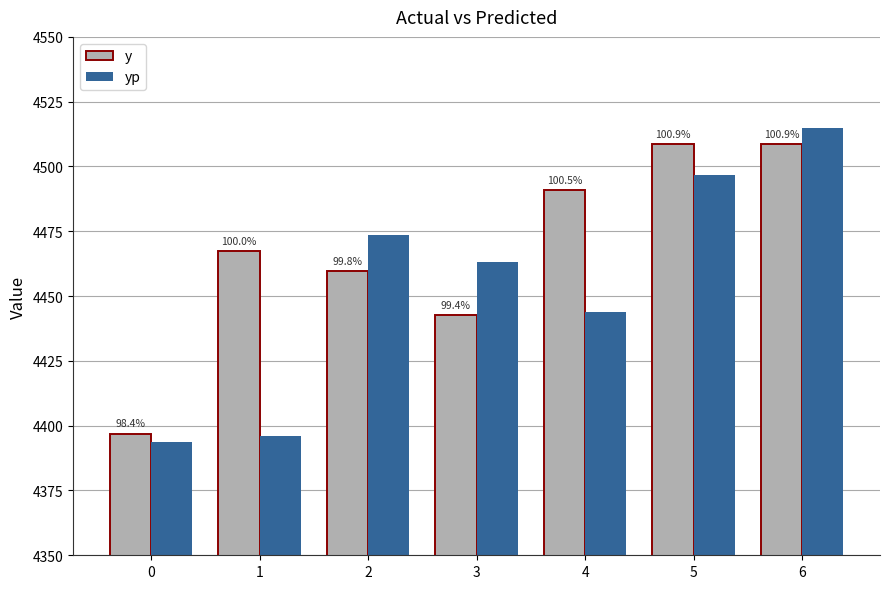

At which label does yp reach its peak?

6